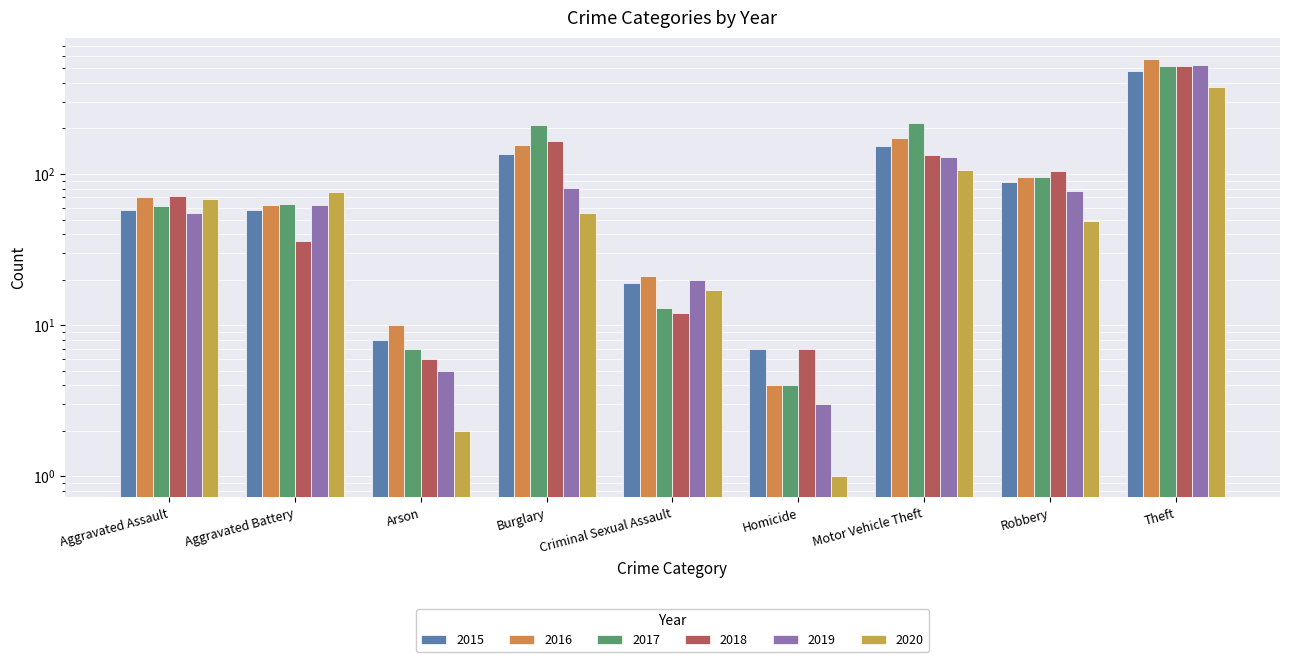

What is the label of the 4th bar from the right?

Homicide